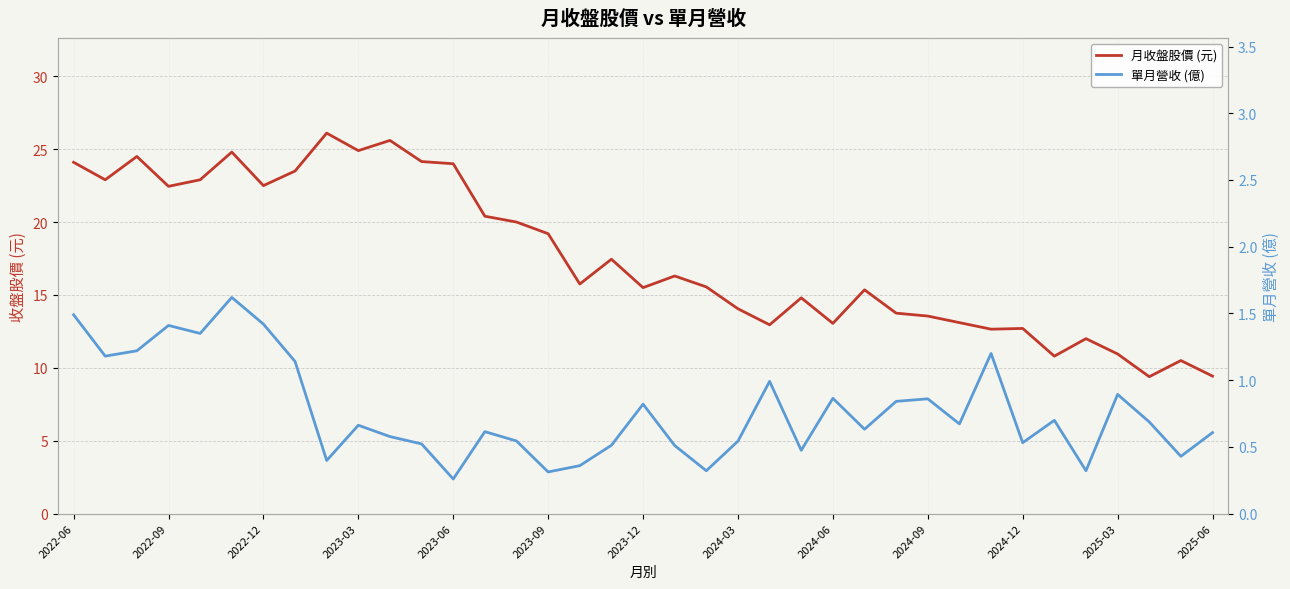

What is the minimum value for 月收盤股價 (元)?

9.4